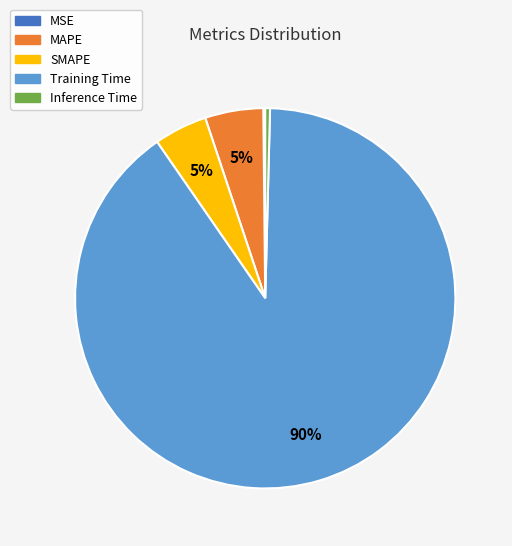

Is the sum of SMAPE and MAPE greater than half?

No